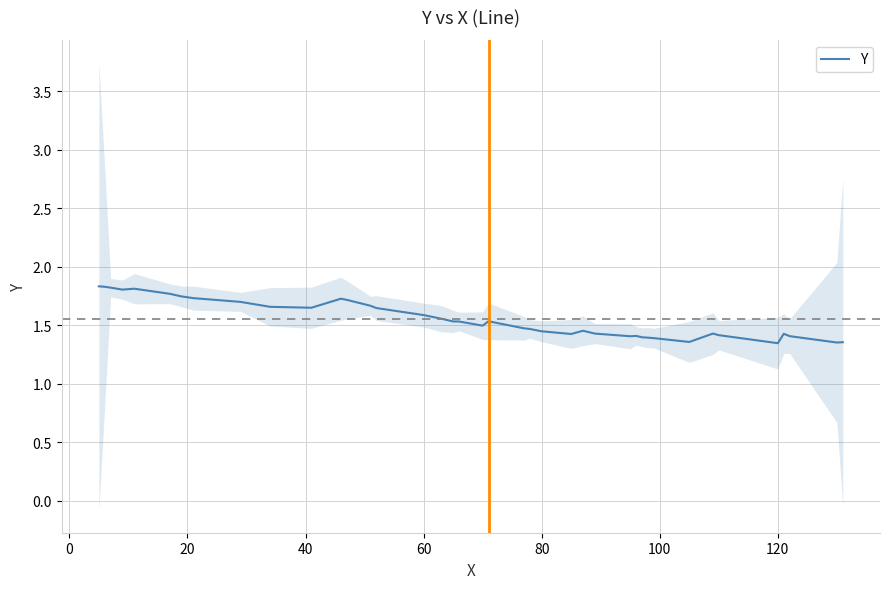

Is it true that Y equals 2.3 at 80?

False